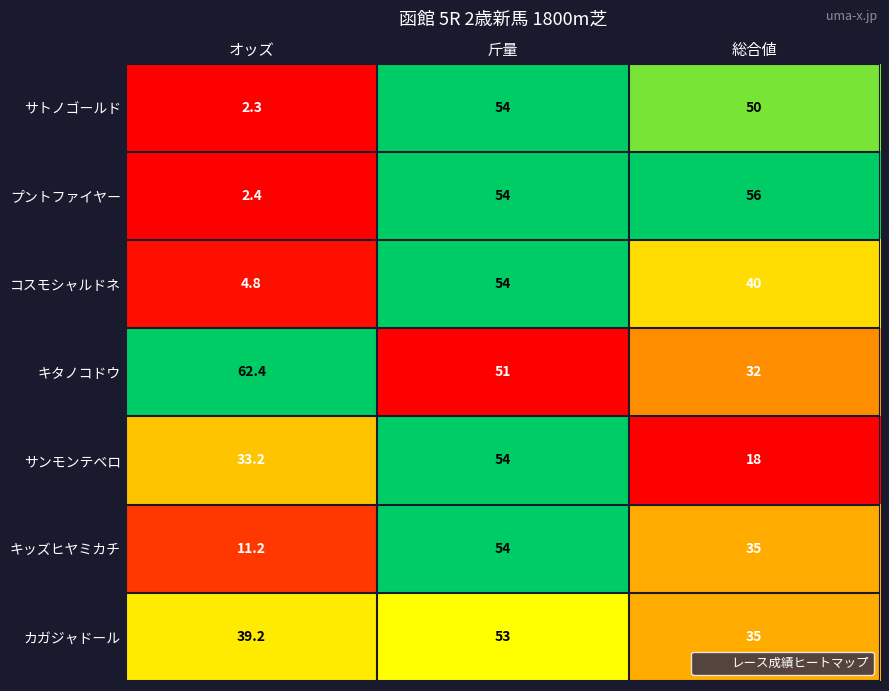

What is the difference between the カガジャドール values at 総合値 and オッズ?

4.2